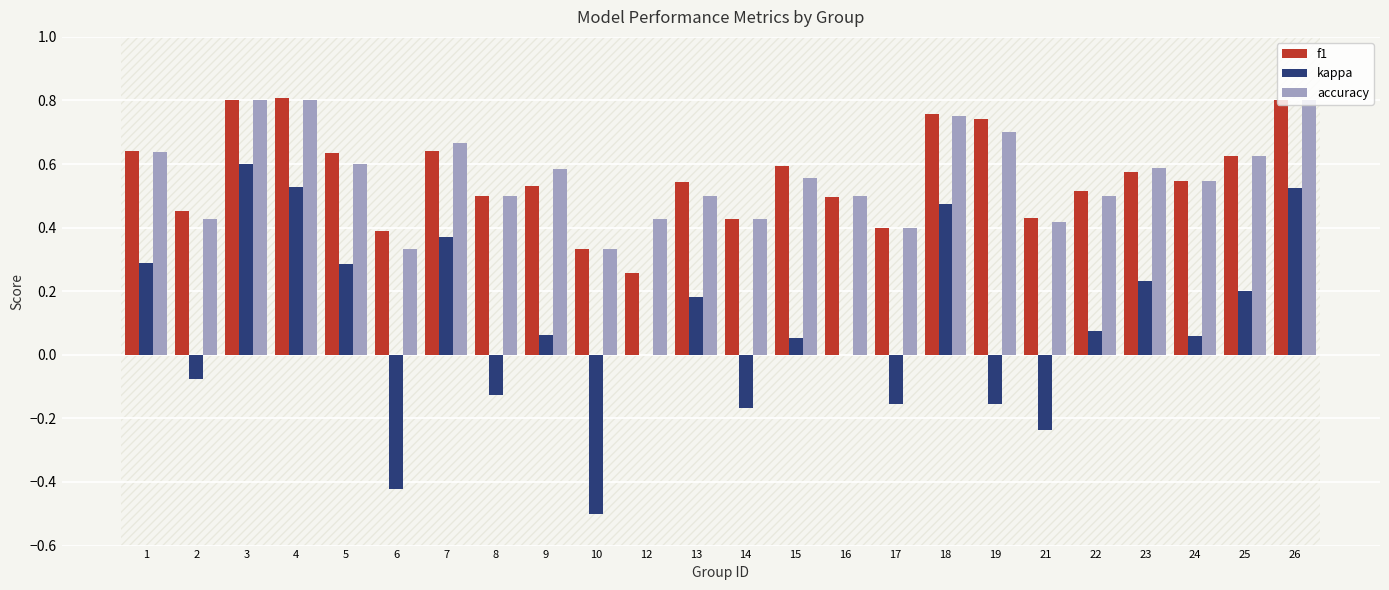

Which series changed the most between 10 and 19?

f1